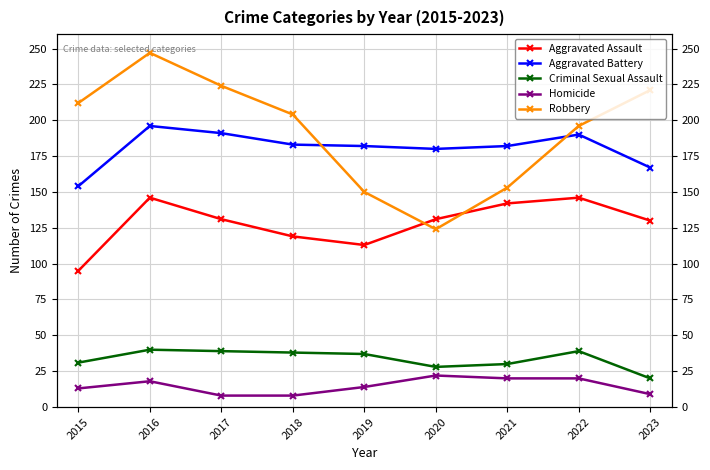

Which series has the widest spread of values?

Robbery